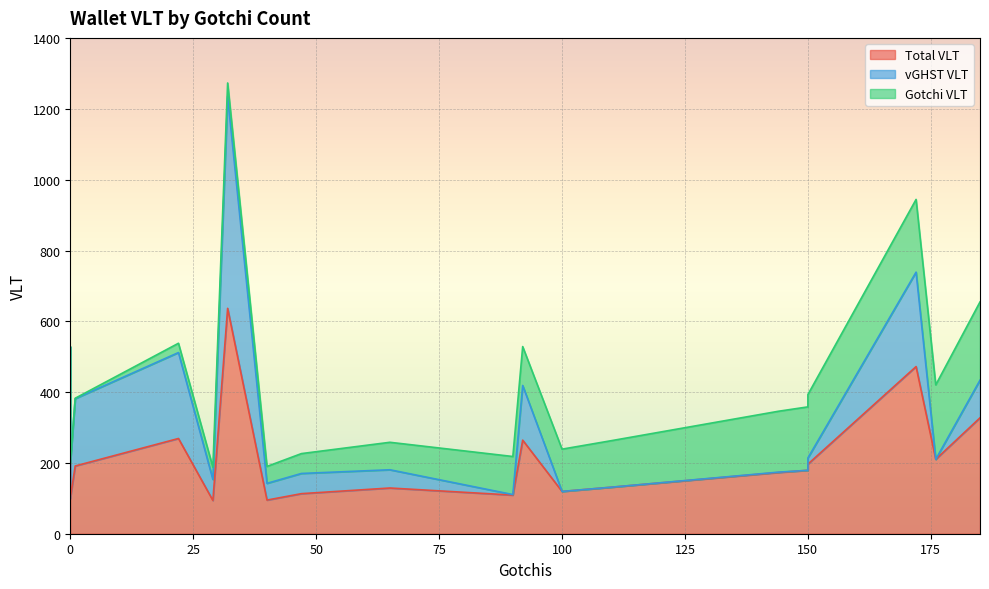

True or false: vGHST VLT and Gotchi VLT cross at least once.

True